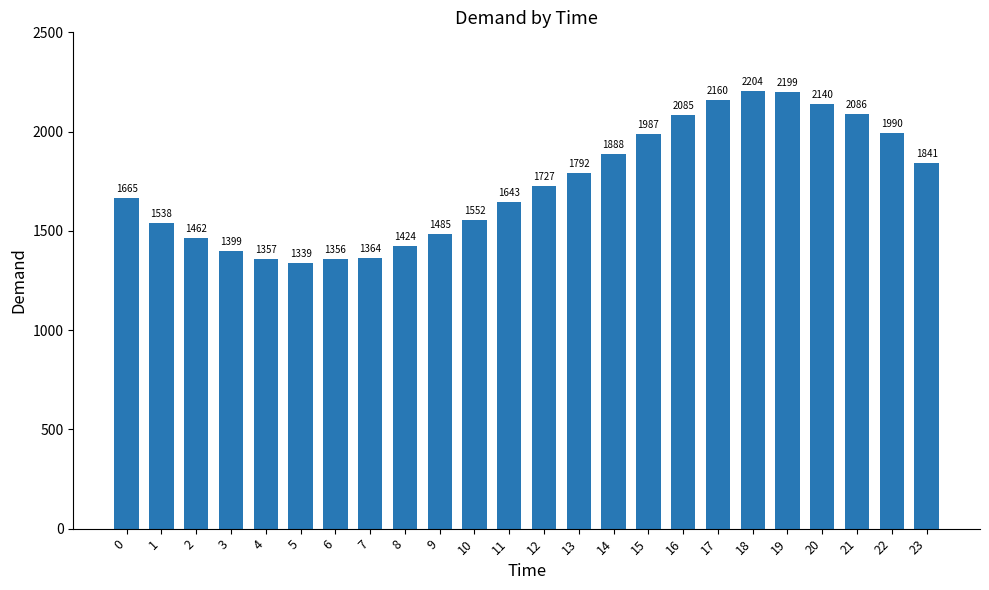

Rank the categories by value from lowest to highest.

5, 6, 4, 7, 3, 8, 2, 9, 1, 10, 11, 0, 12, 13, 23, 14, 15, 22, 16, 21, 20, 17, 19, 18